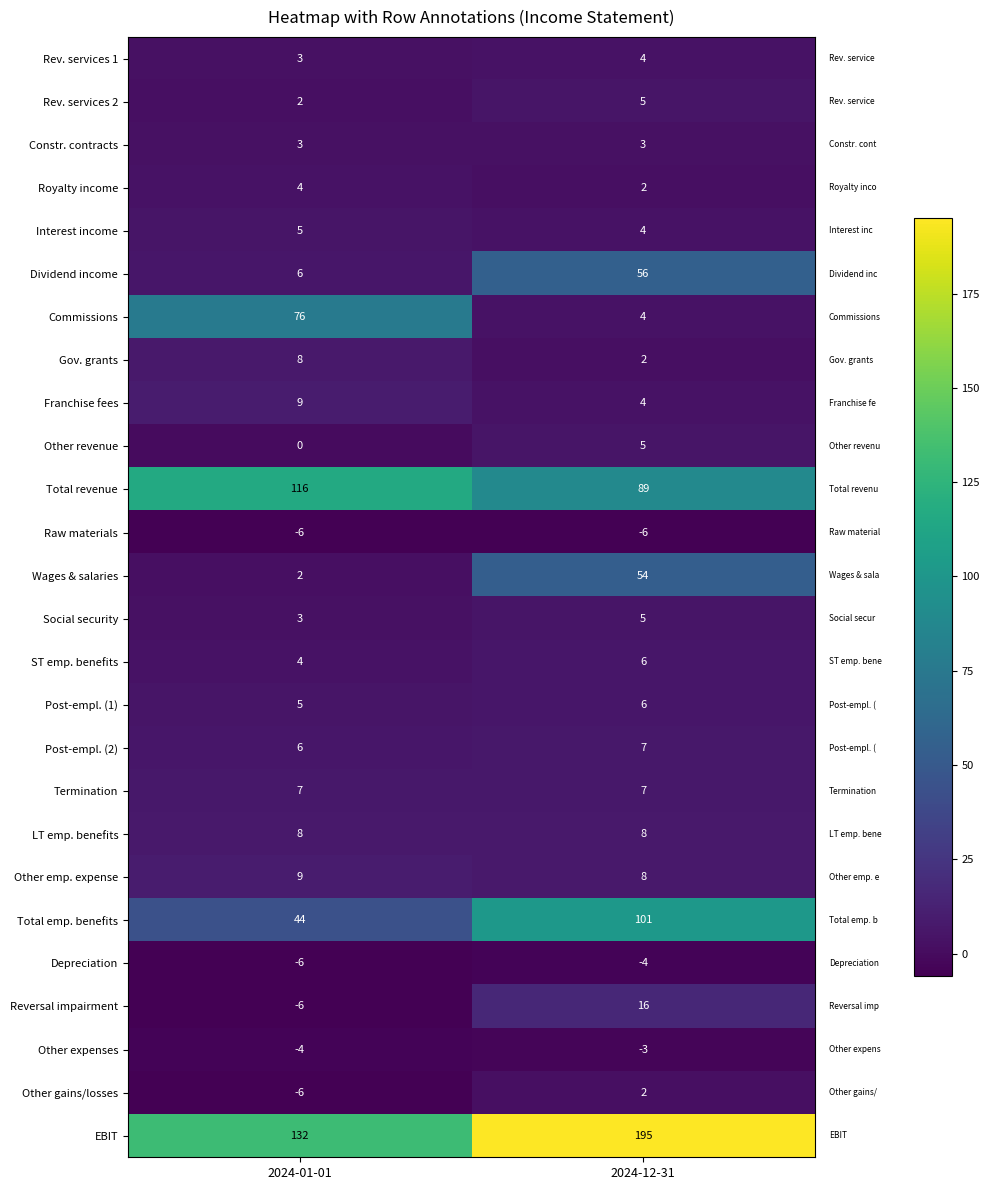

Which series changed the most between 2024-01-01 and 2024-12-31?

Commissions